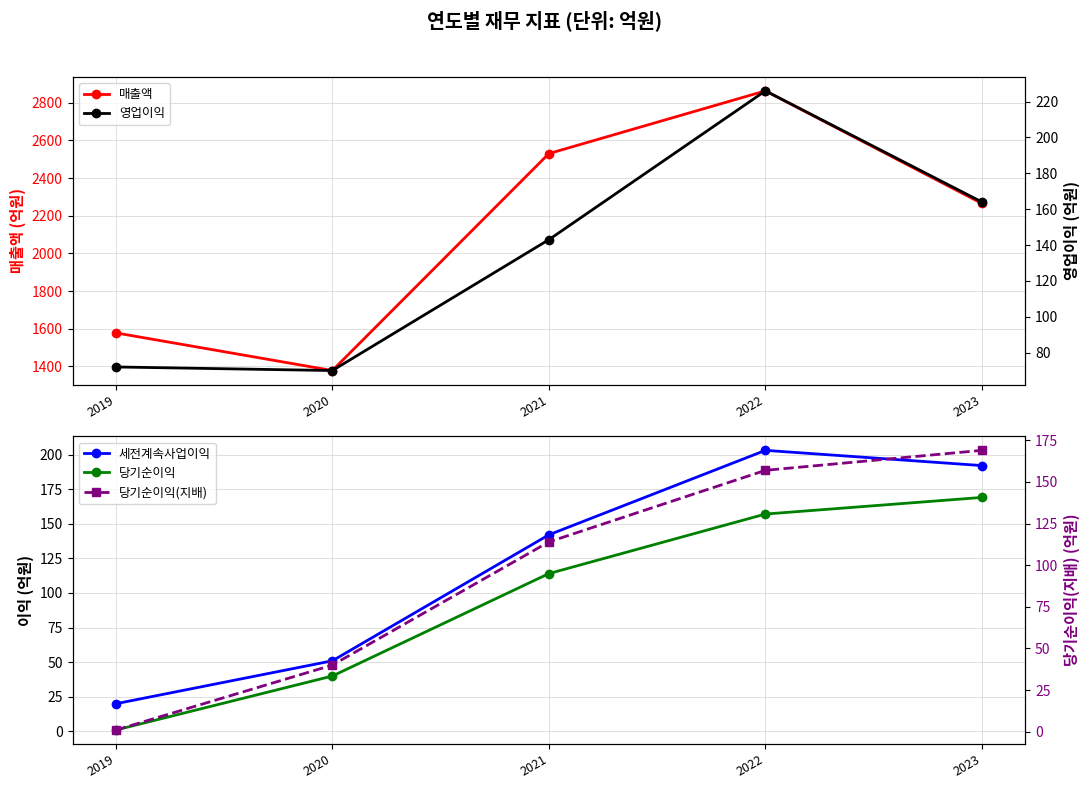

Reading left to right, transcribe all the data shown in this chart.

매출액: 1578	1378	2530	2863	2265
세전계속사업이익: 20	51	142	203	192
당기순이익: 1	40	114	157	169
영업이익: 72	70	143	226	164
당기순이익(지배): 1	40	114	157	169